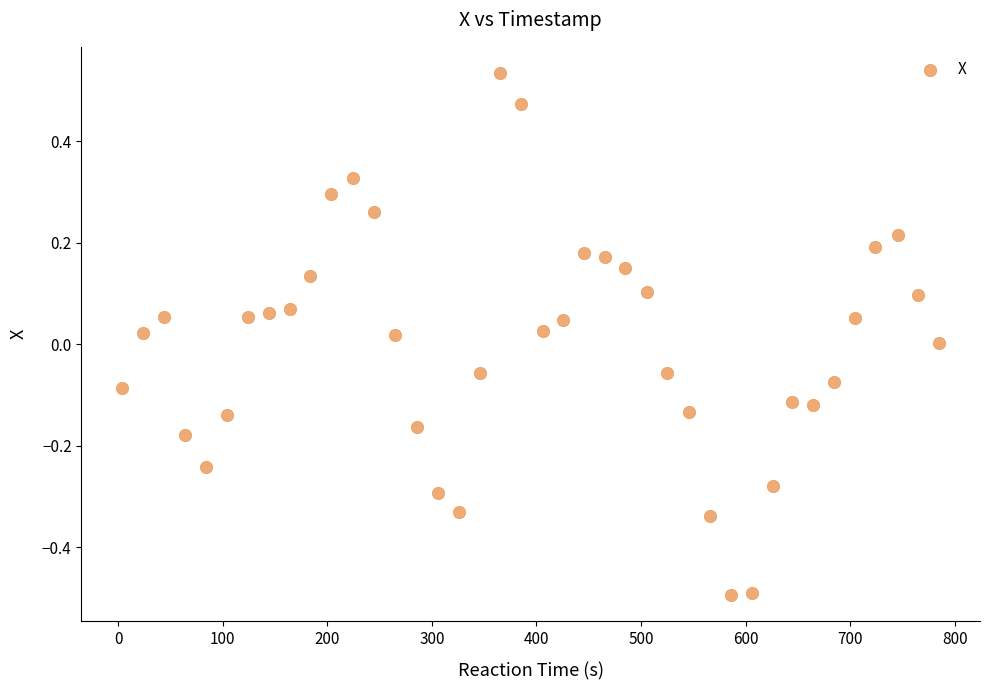

What is the range of X values (max minus min)?

781.0